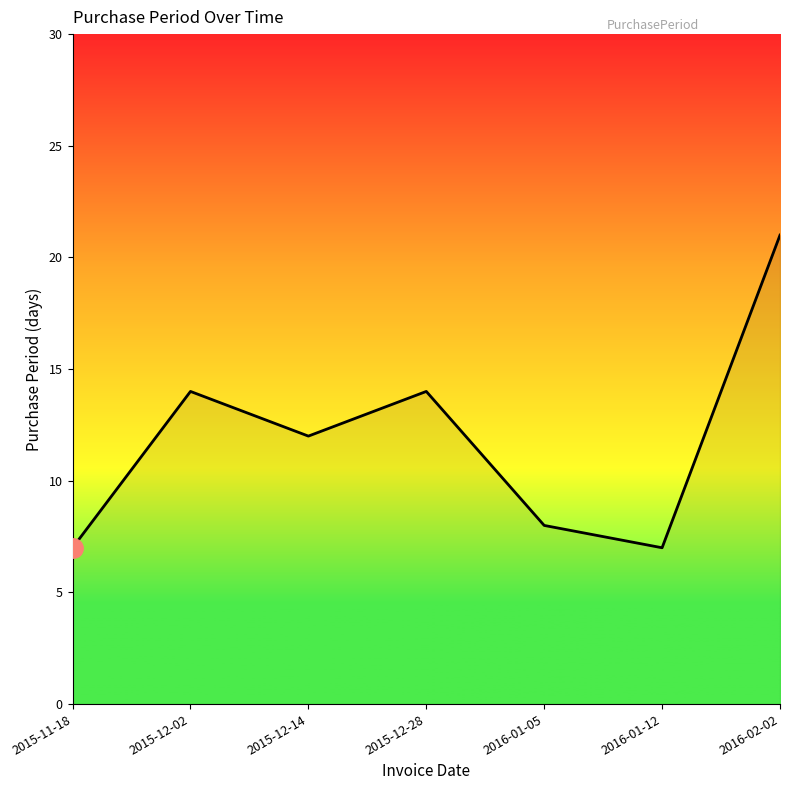

How many interior local valleys (lower than both neighbors) does the data have?

2